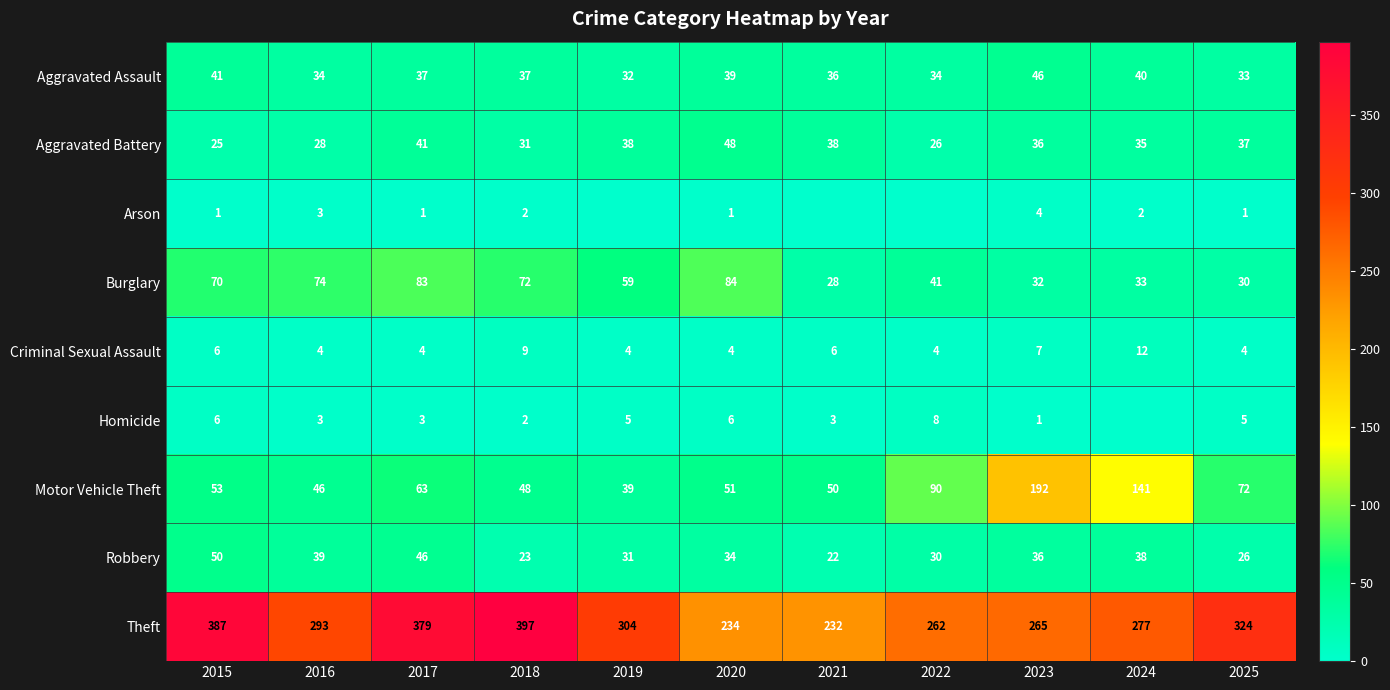

At how many categories does at least one series exceed 228?

11